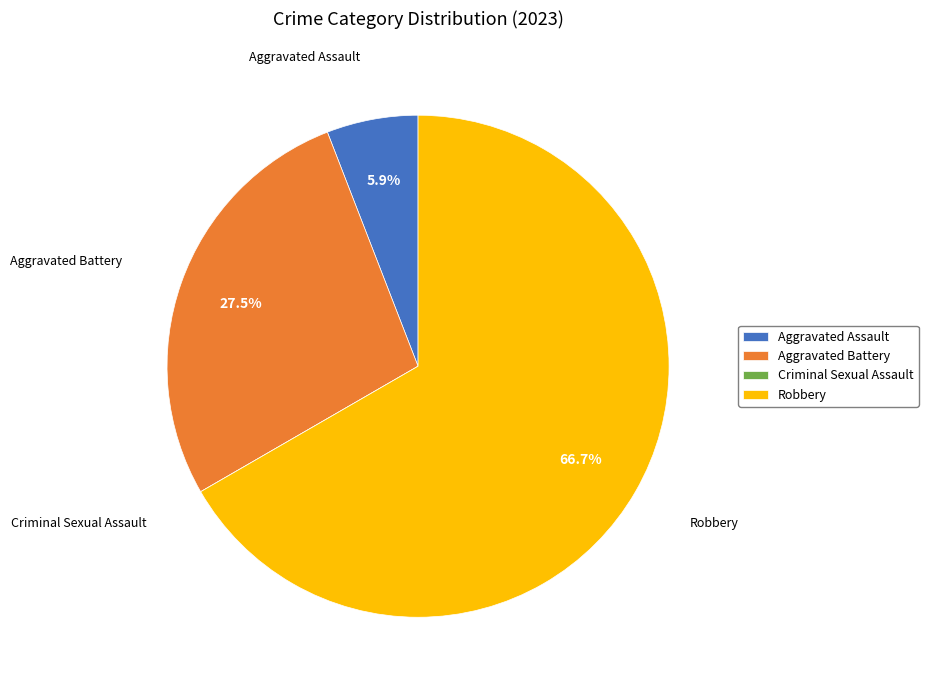

Which category has the biggest portion of the pie?

Robbery